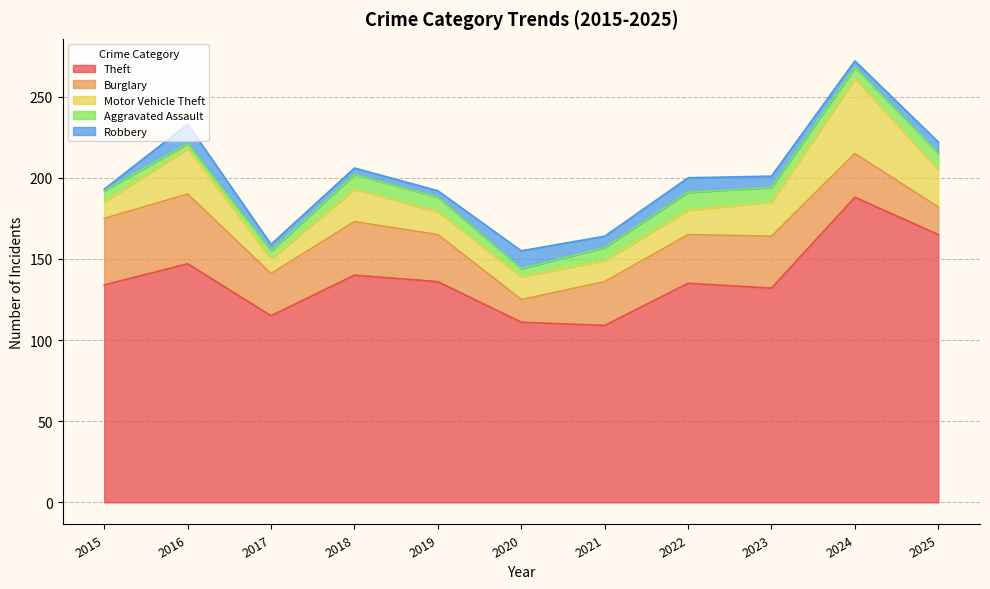

What is the smallest value displayed?

1